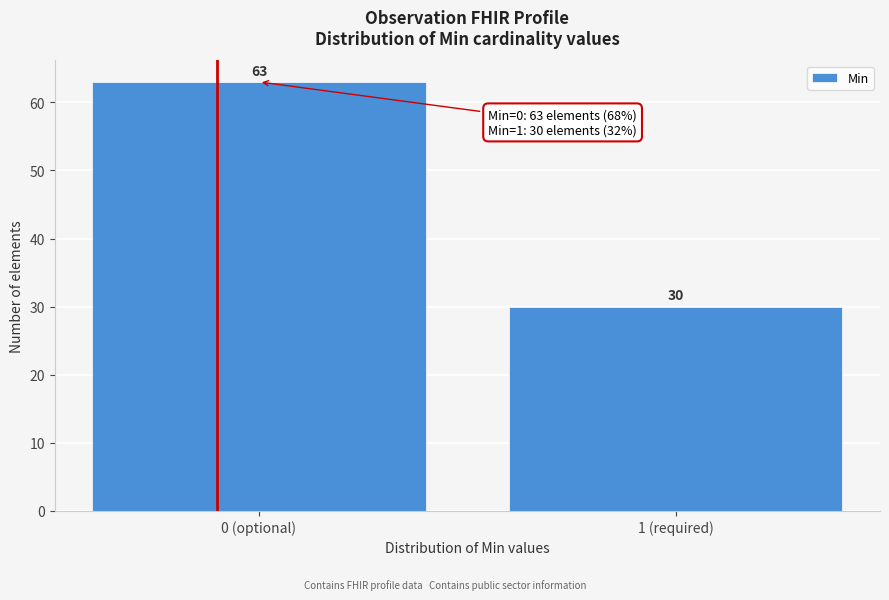

Reading right to left, extract all data points from this chart.

30	63